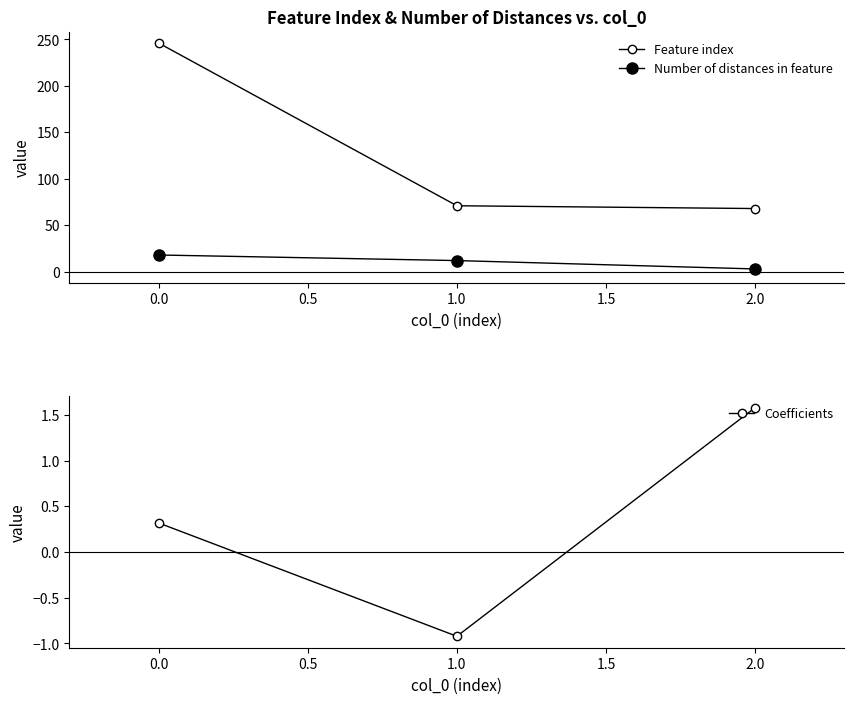

What is the maximum value for Coefficients?

1.6